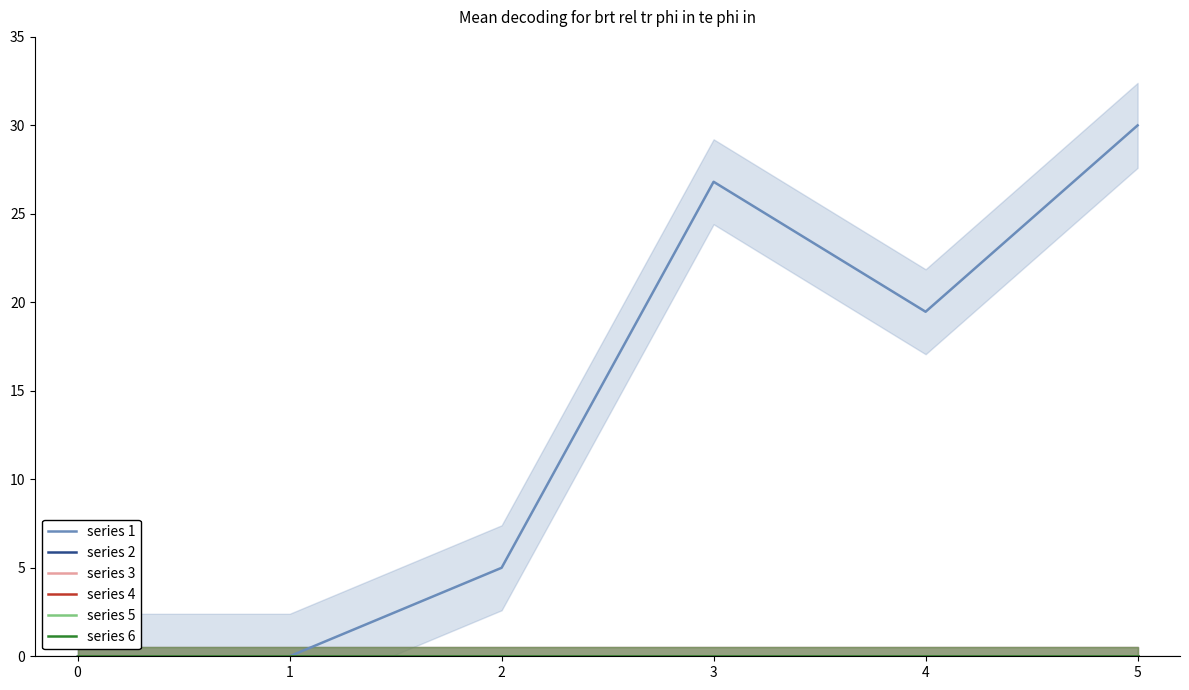

What is the maximum value shown in the chart?

30.0